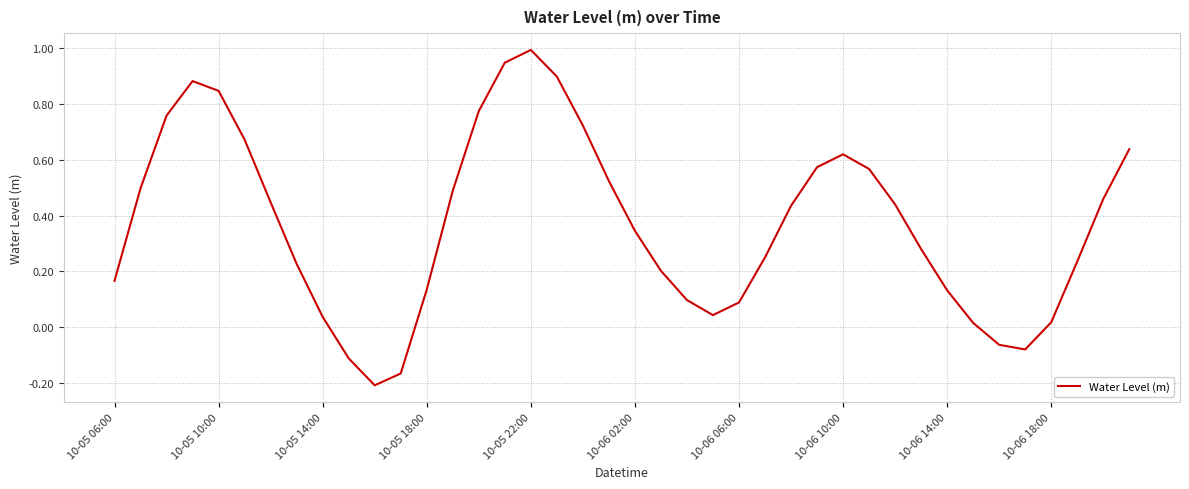

What is the maximum value shown in the chart?

1.0